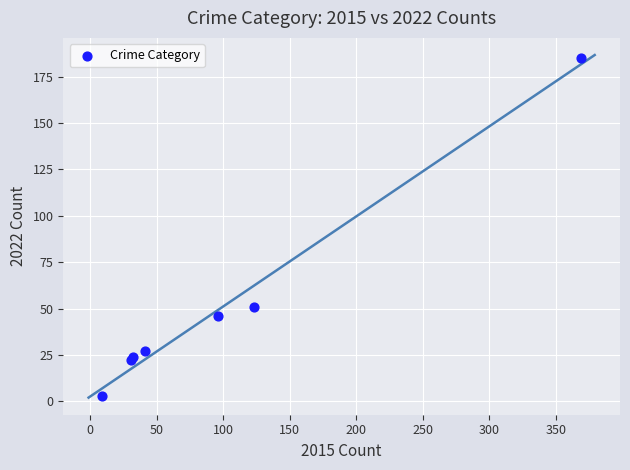

What Y value in the scatter plot is closest to 94?

51